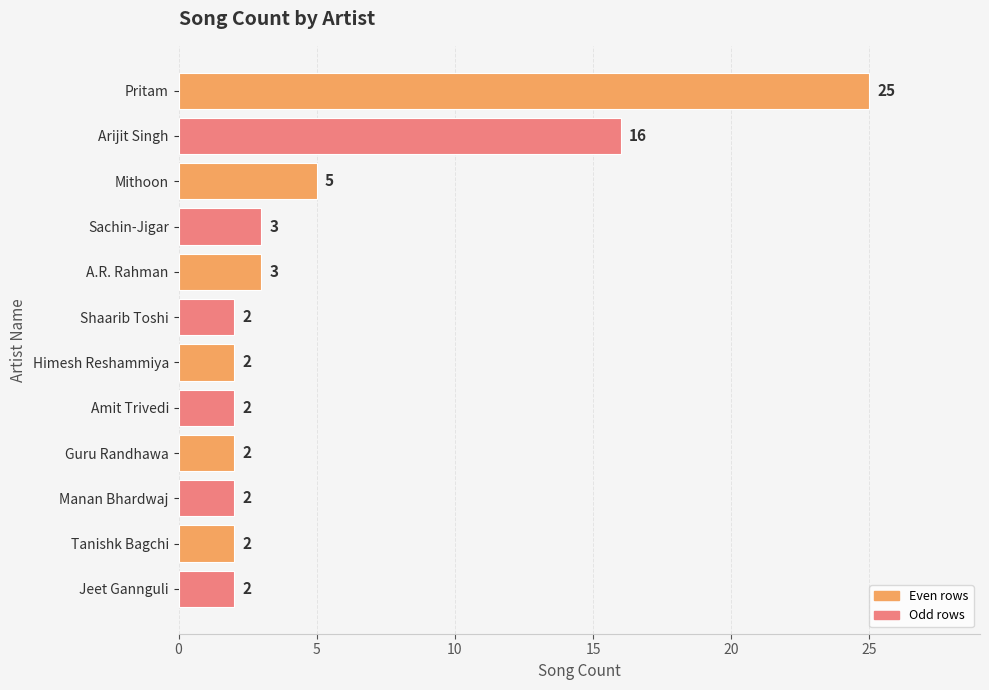

At which category does the chart reach its peak across all series?

Pritam